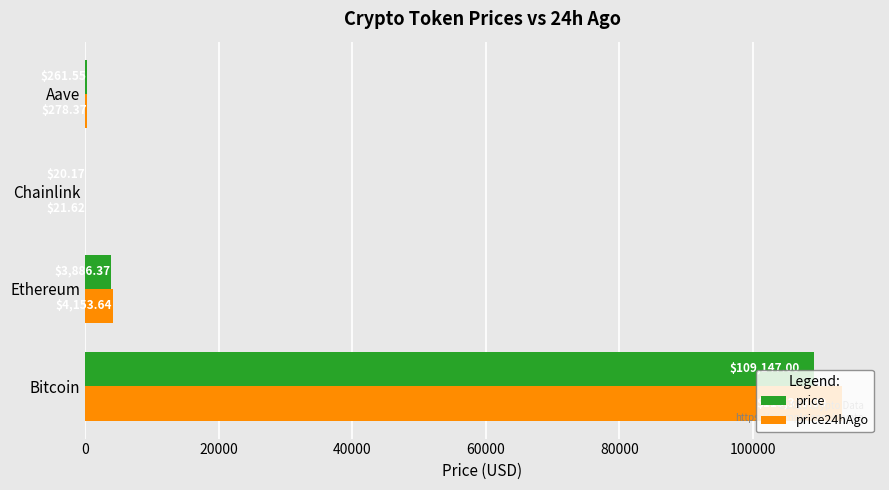

At which category is the sum across all series the highest?

Bitcoin